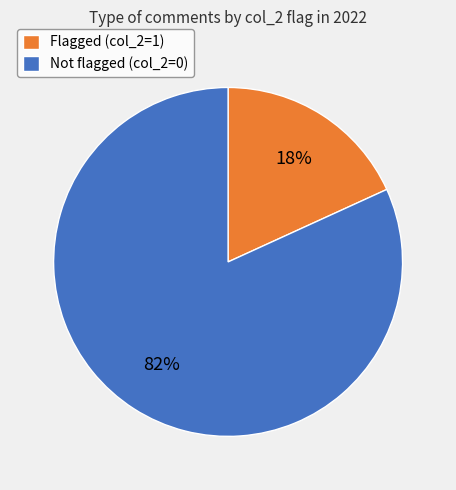

Does Flagged (col_2=1) account for over 50% of the chart?

No